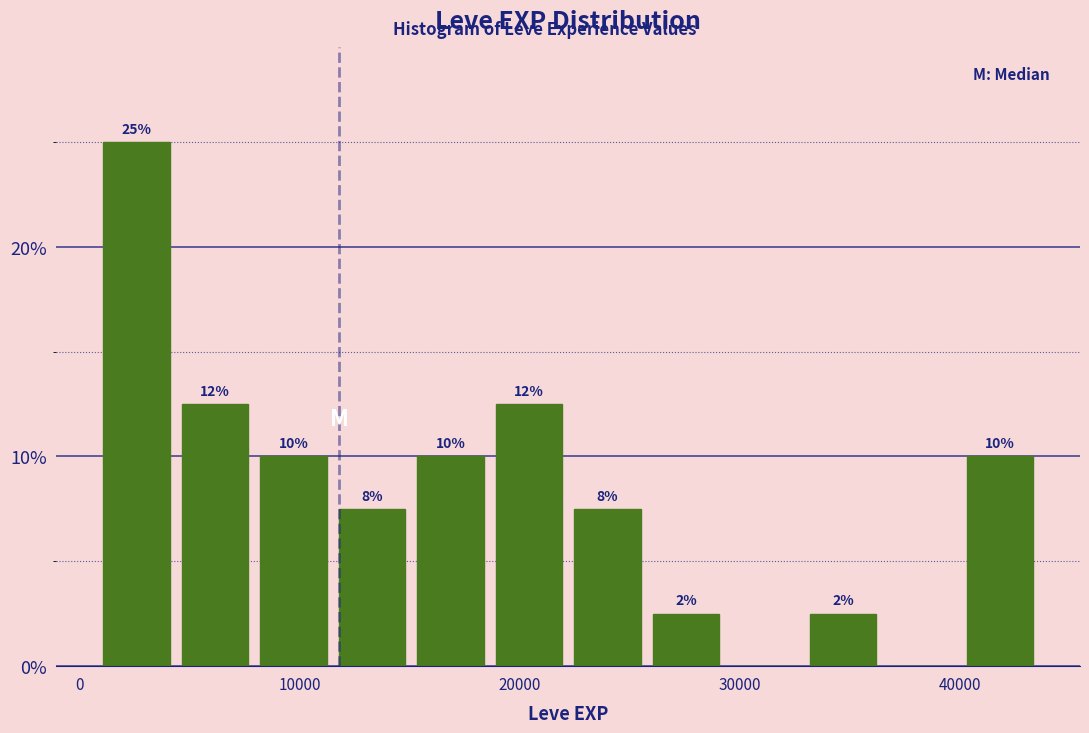

Around what value on the x-axis is the tallest bar? Give the approximate position of its centre, as read against the axis.

3000